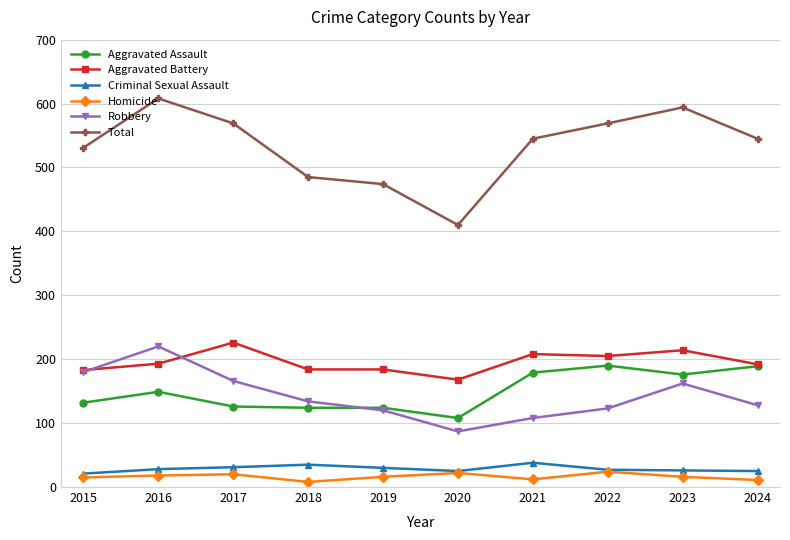

Between 2018 and 2022, which series saw the biggest shift?

Total